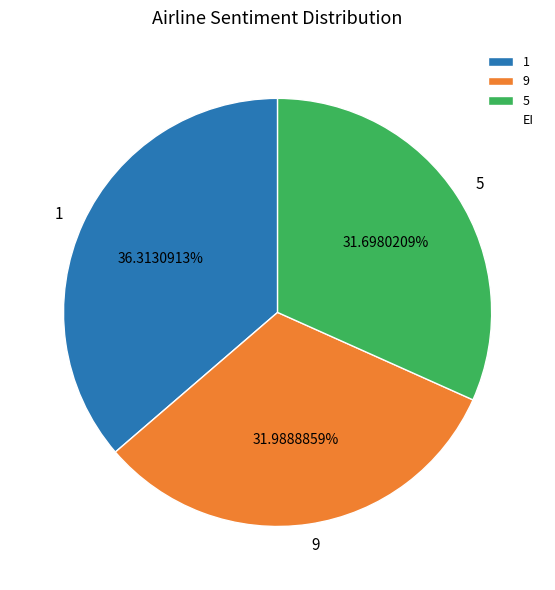

What is the ratio of the value at 5 to the value at 9?

1.0